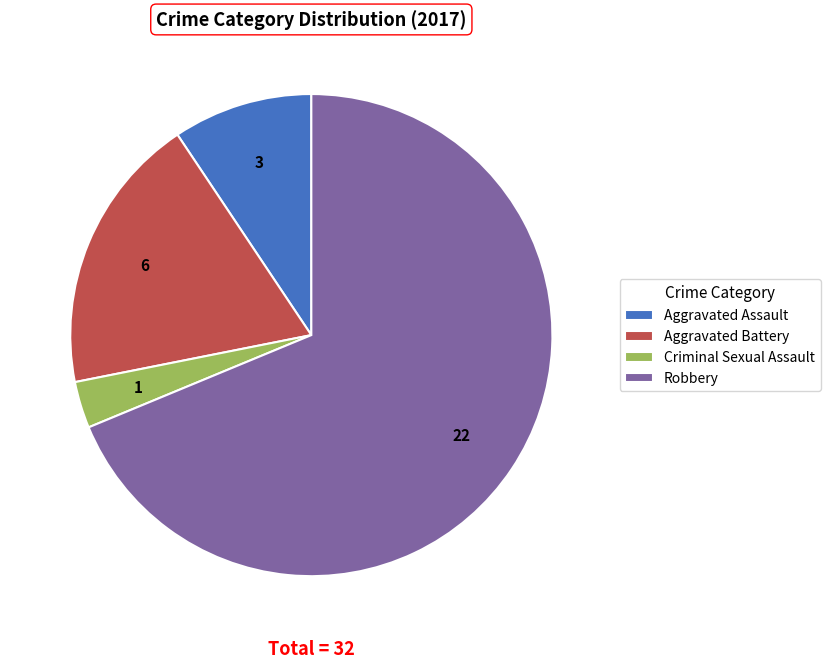

Do Aggravated Assault and Criminal Sexual Assault together represent more than half of the pie?

No